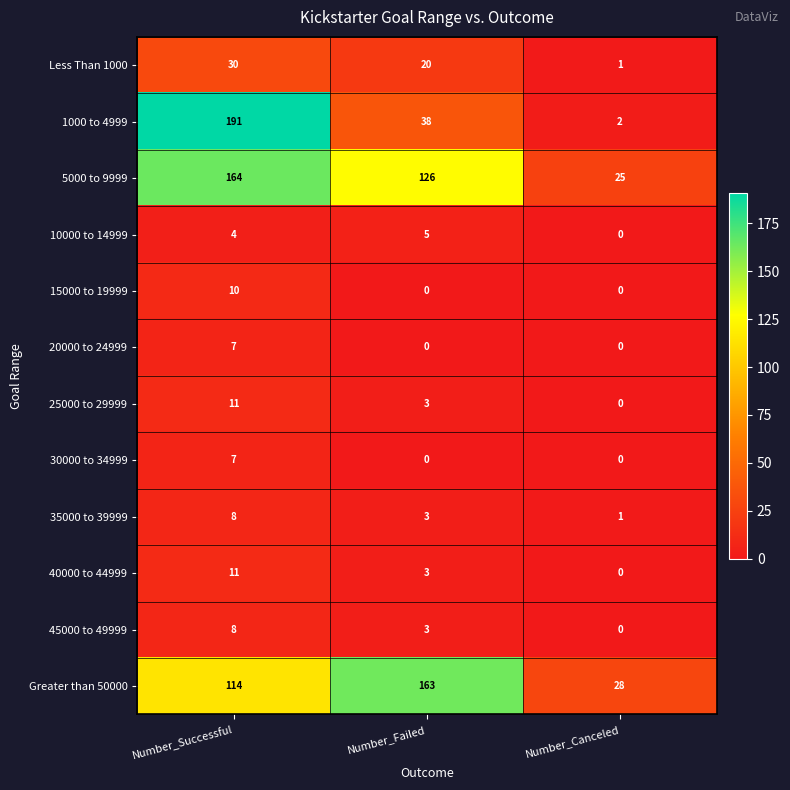

What is the spread (max minus min) of values at Number_Canceled?

28